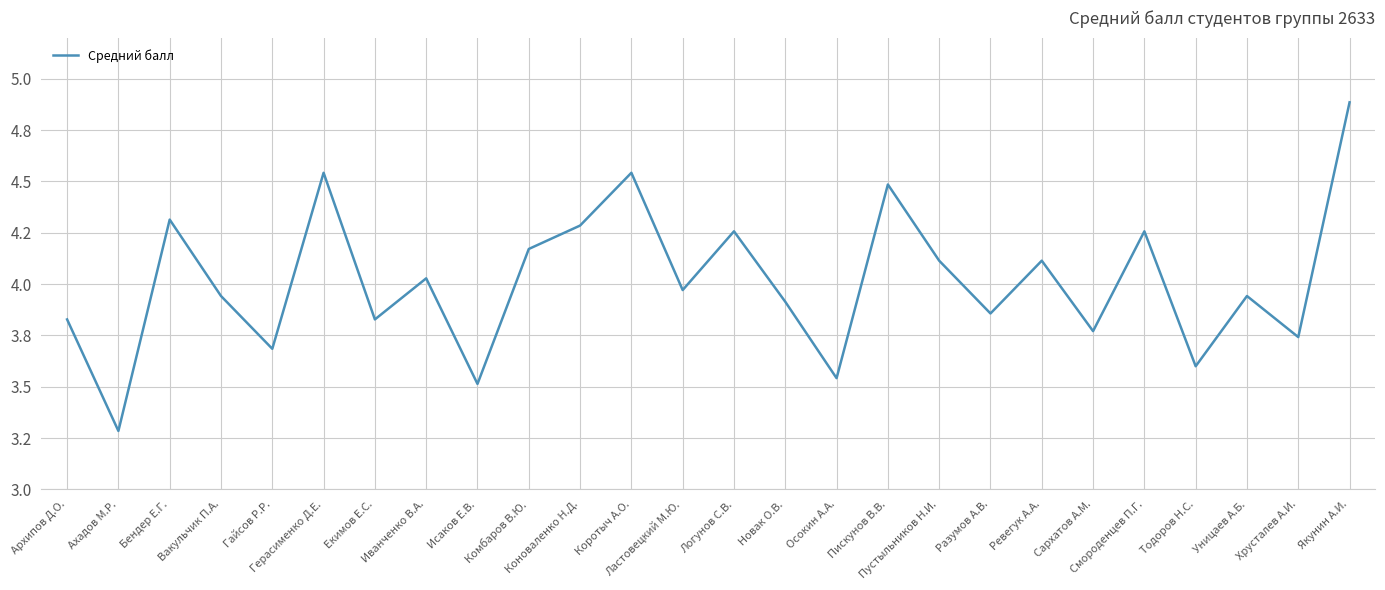

Does the chart display data point markers on the line(s)?

No